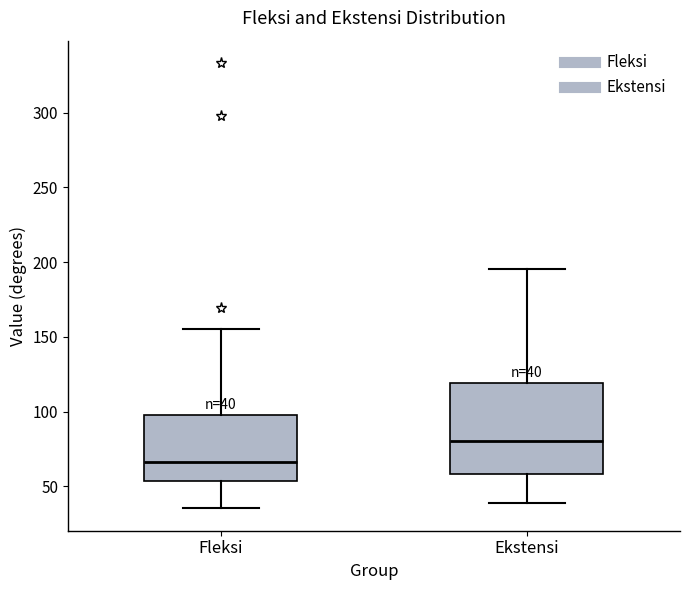

Comparing the boxes themselves (not the whiskers), which one is the tallest?

Ekstensi